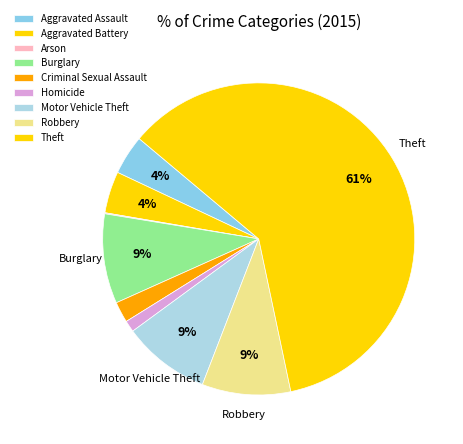

Is Aggravated Assault the majority of the pie?

No